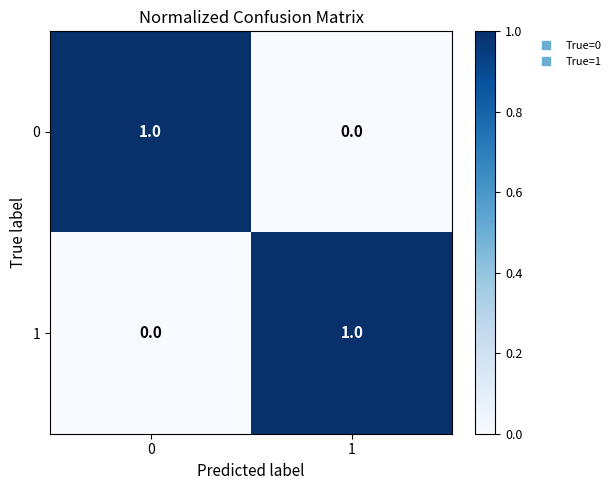

How many values in 1 are above zero?

1